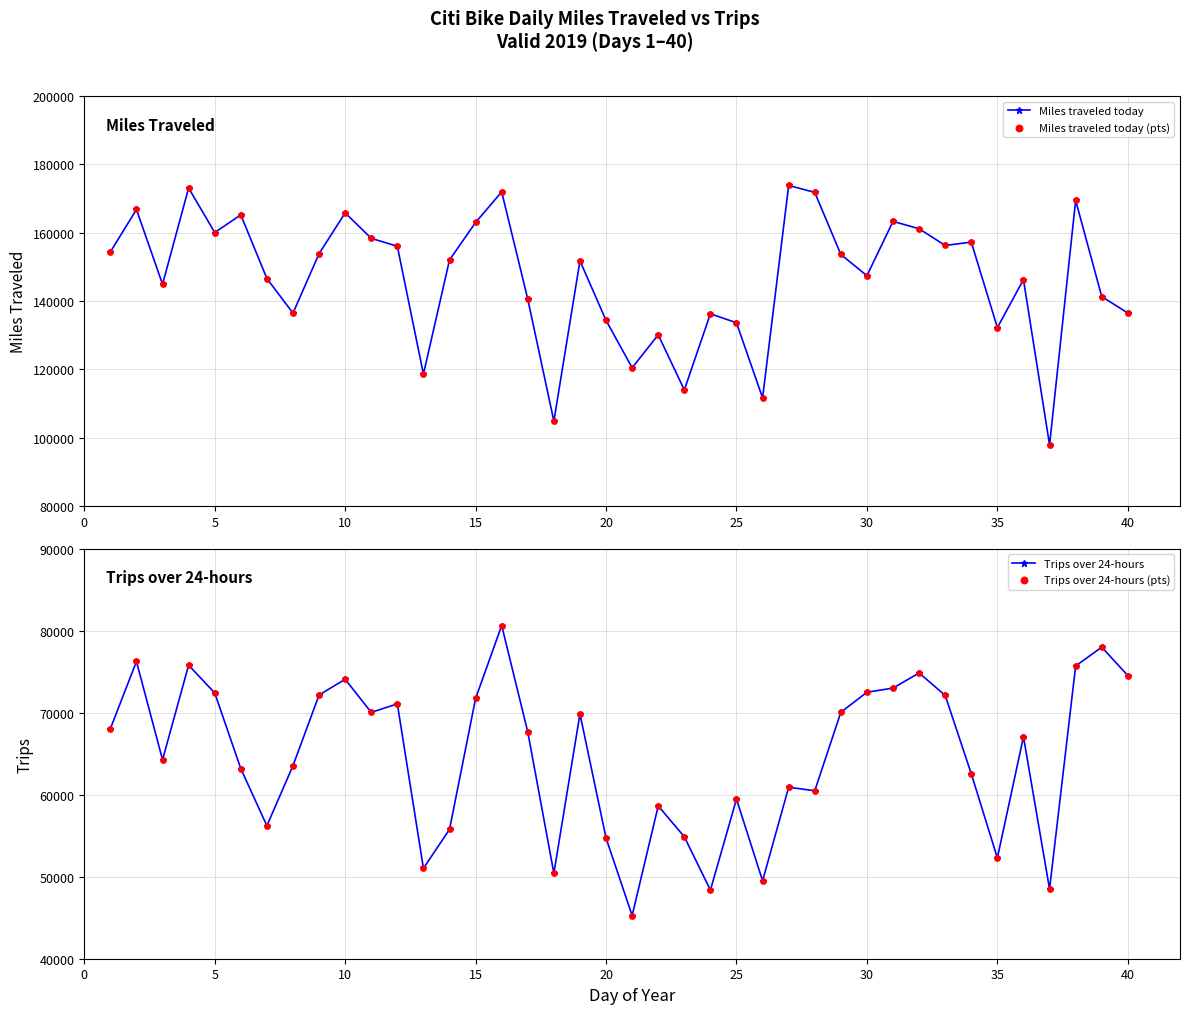

What is the maximum value for Miles traveled today?

173852